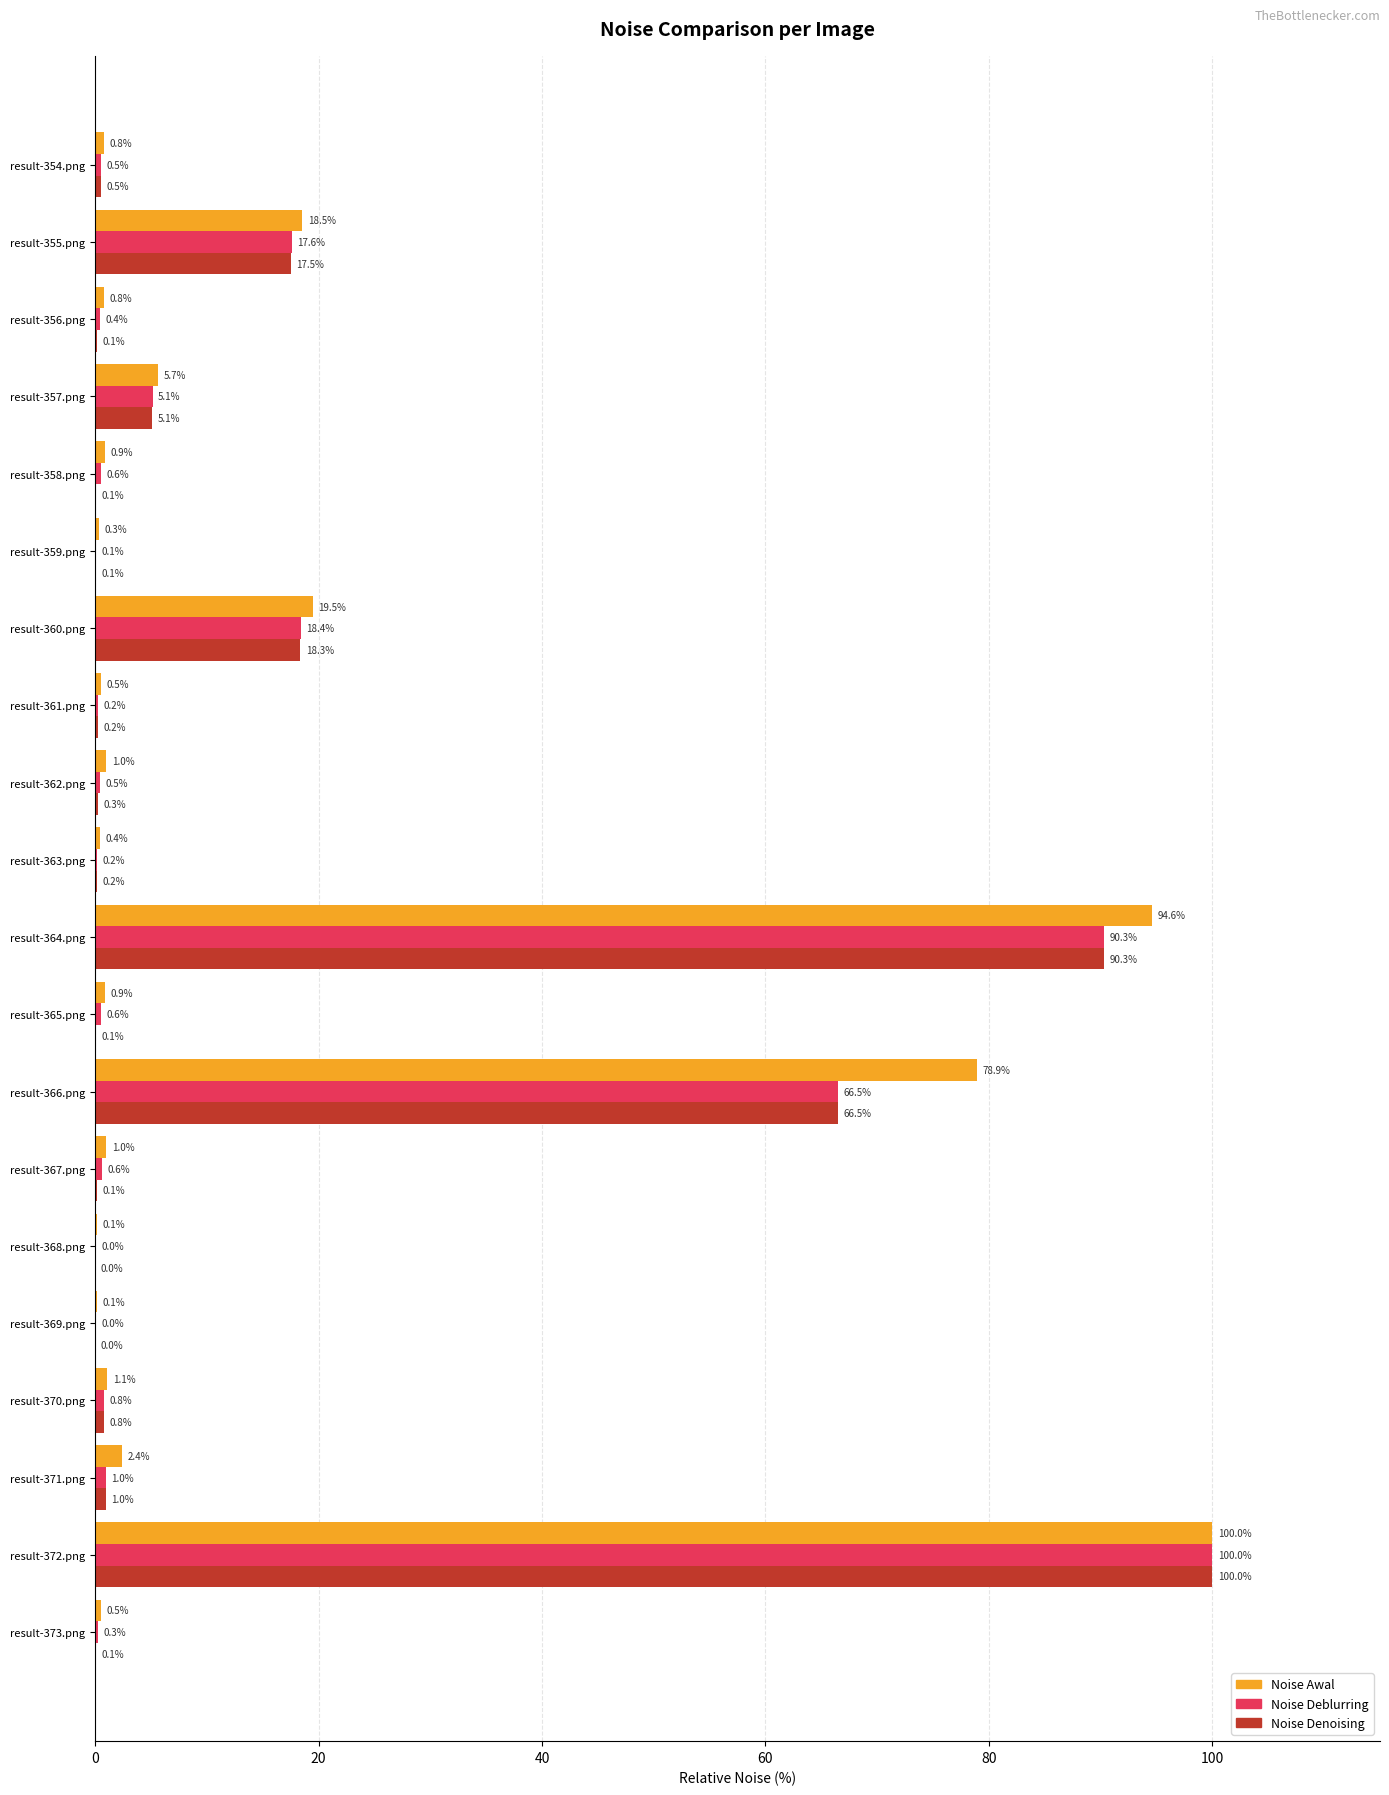

What is the approximate value of Noise Deblurring at result-367.png?

0.6